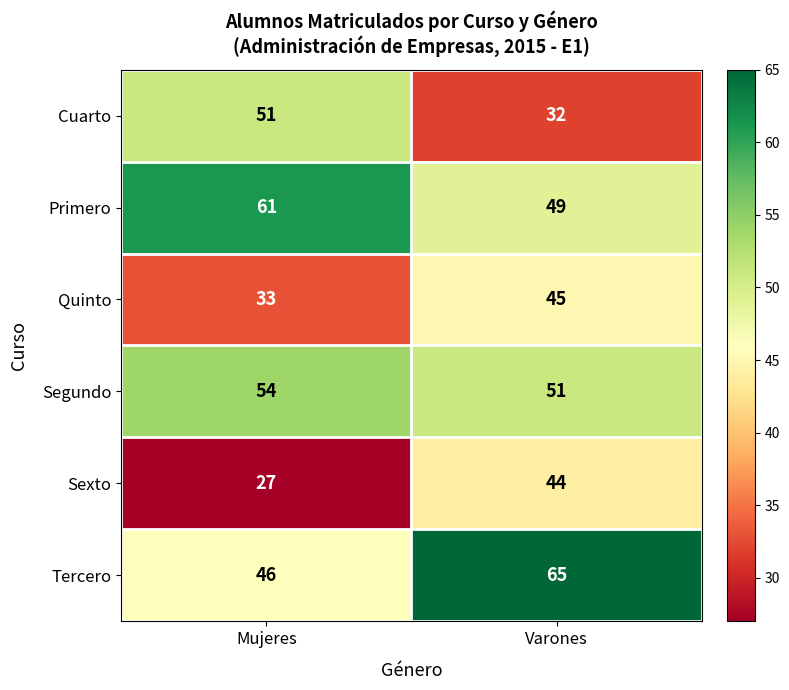

Reading right to left, what are all the values shown in this chart?

Cuarto: Varones=32	Mujeres=51
Primero: Varones=49	Mujeres=61
Quinto: Varones=45	Mujeres=33
Segundo: Varones=51	Mujeres=54
Sexto: Varones=44	Mujeres=27
Tercero: Varones=65	Mujeres=46